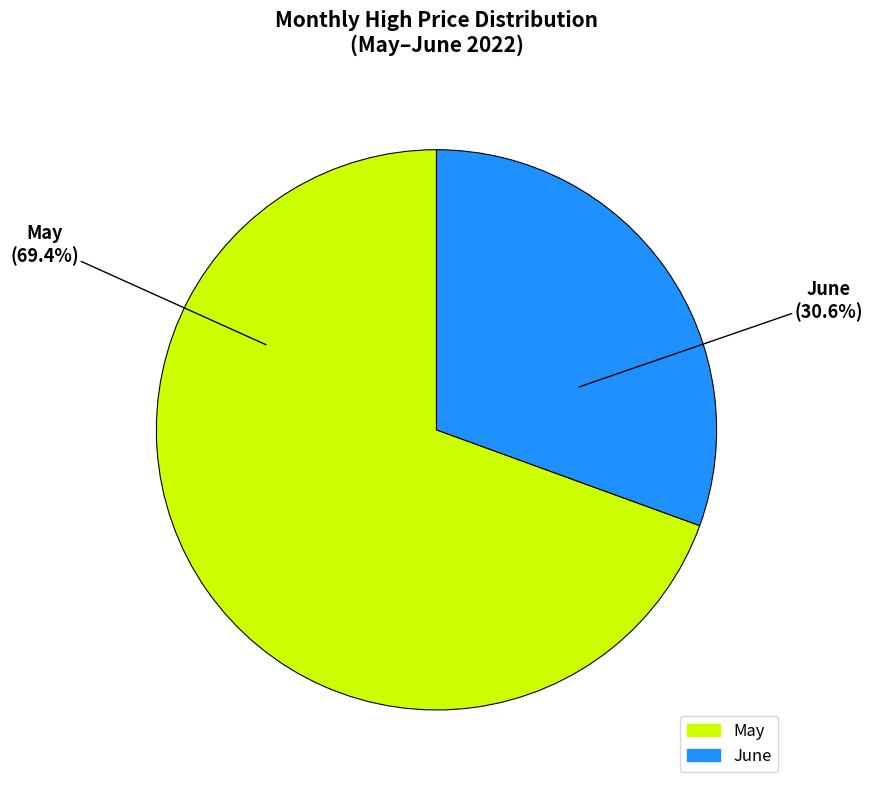

Does any single category account for the majority?

Yes